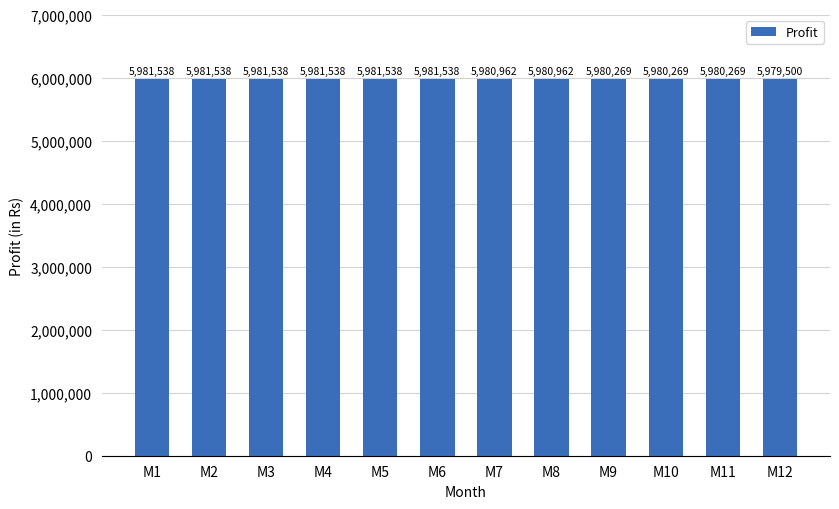

True or false: the data shows 3389123.9 at M11.

False